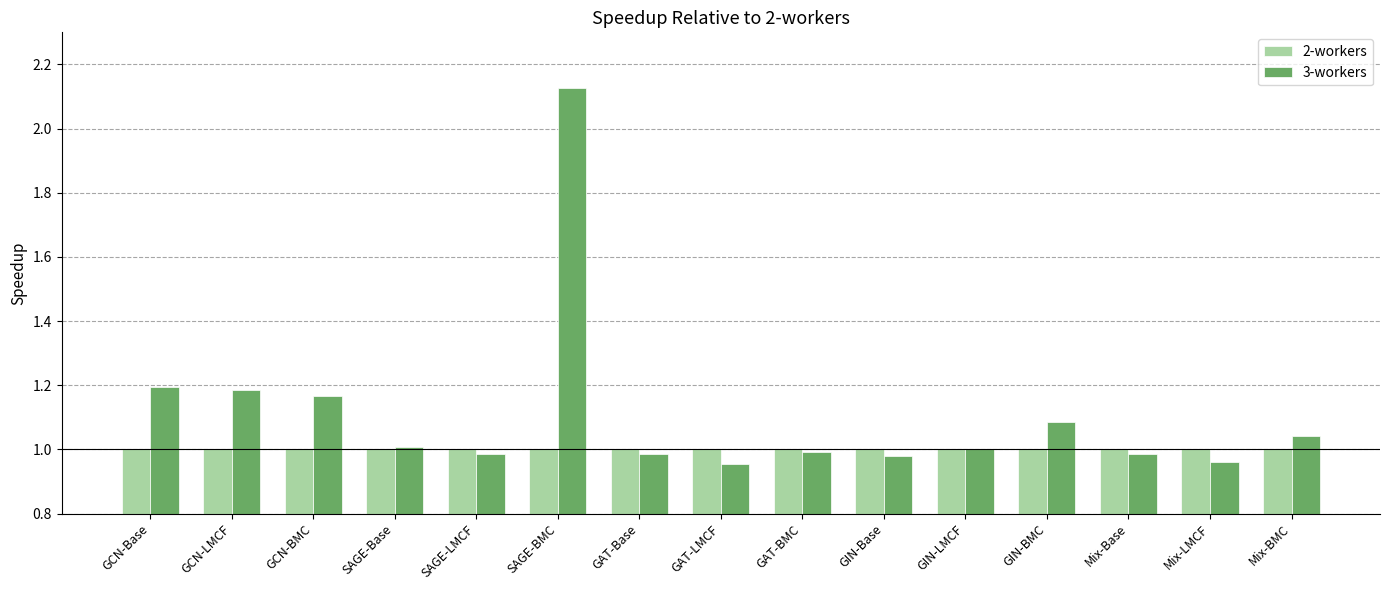

The value of 2-workers at GCN-Base is 1.0. True or false?

True